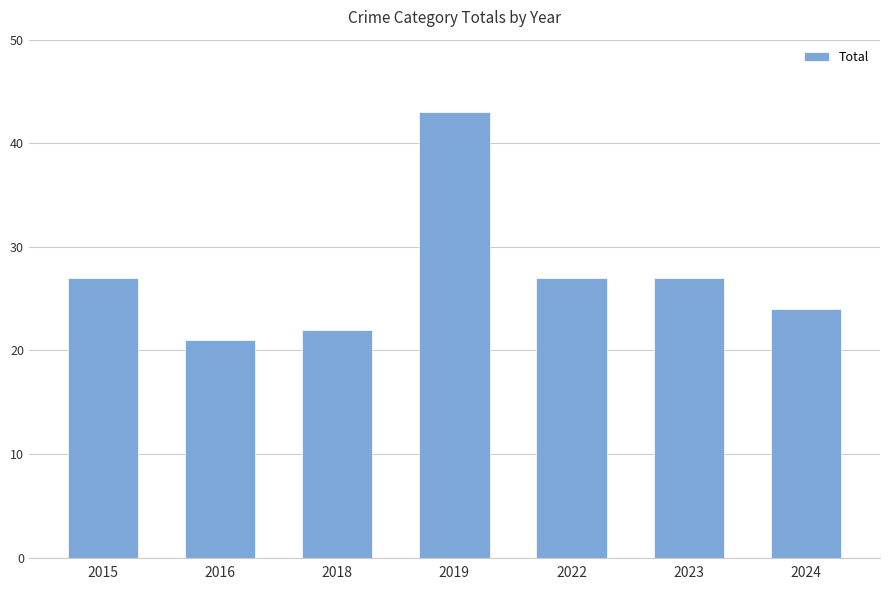

The chart shows a value of 40 at 2023. True or false?

False